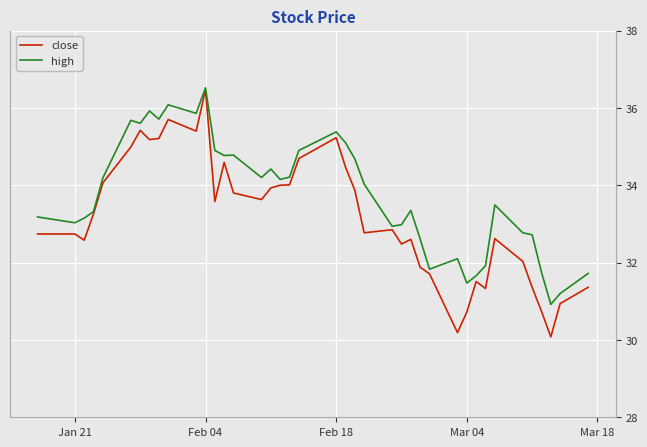

List the series in order of their overall mean, lowest first.

close, high